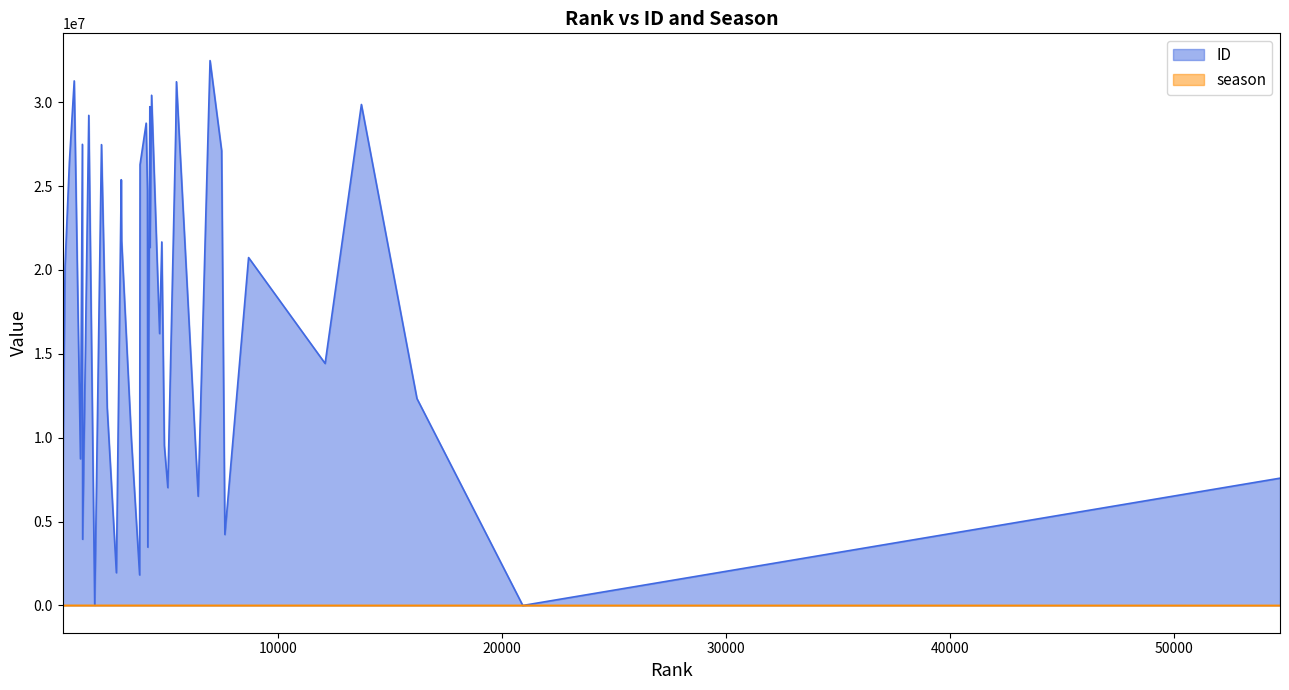

The ID series shows 8741713 at 1181. True or false?

True